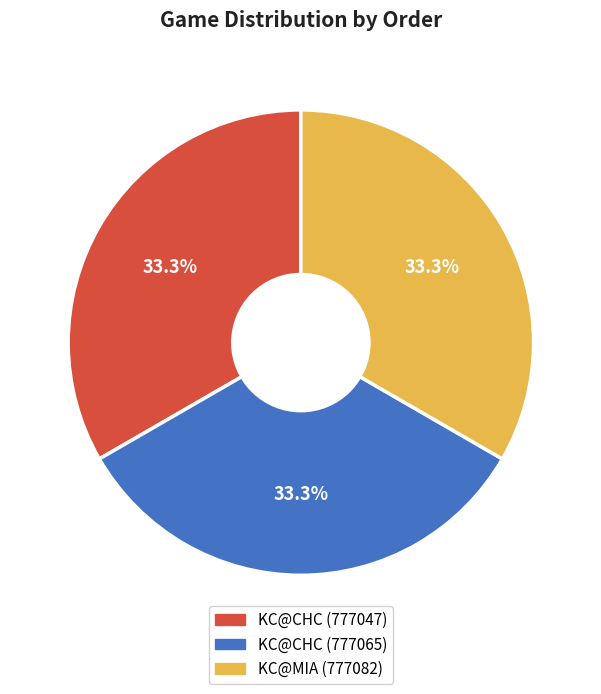

Does any single category account for the majority?

No